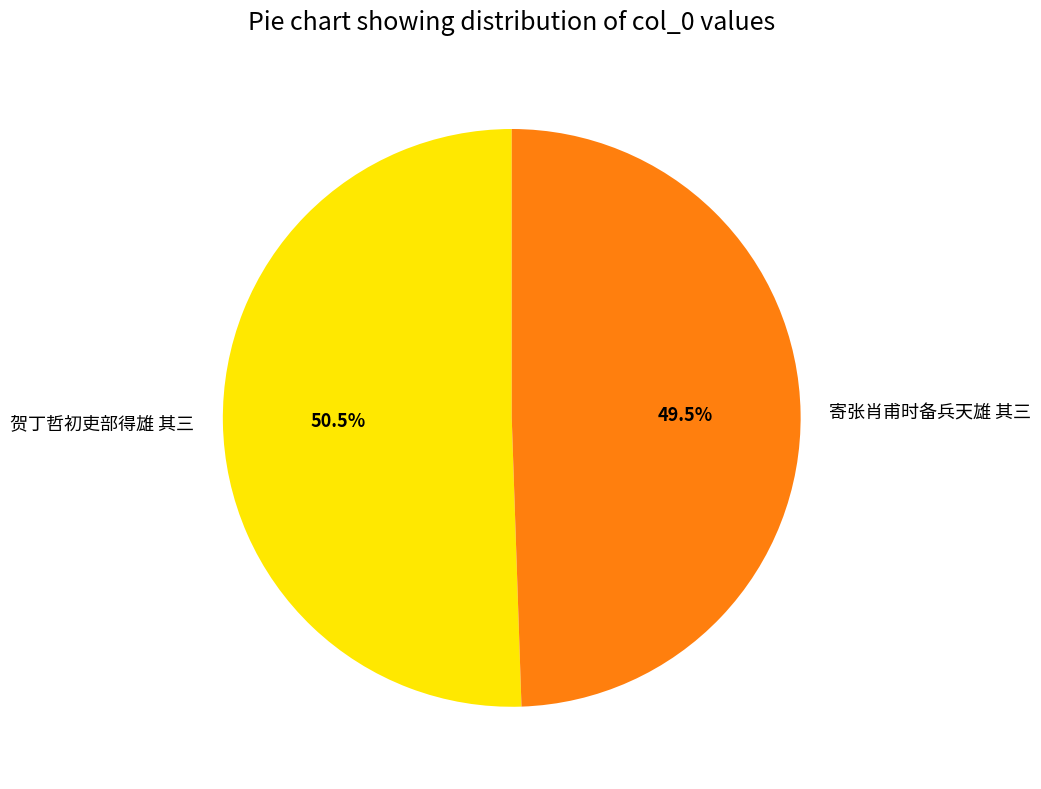

How much of the chart is everything except 贺丁哲初吏部得雄 其三?

49.5%